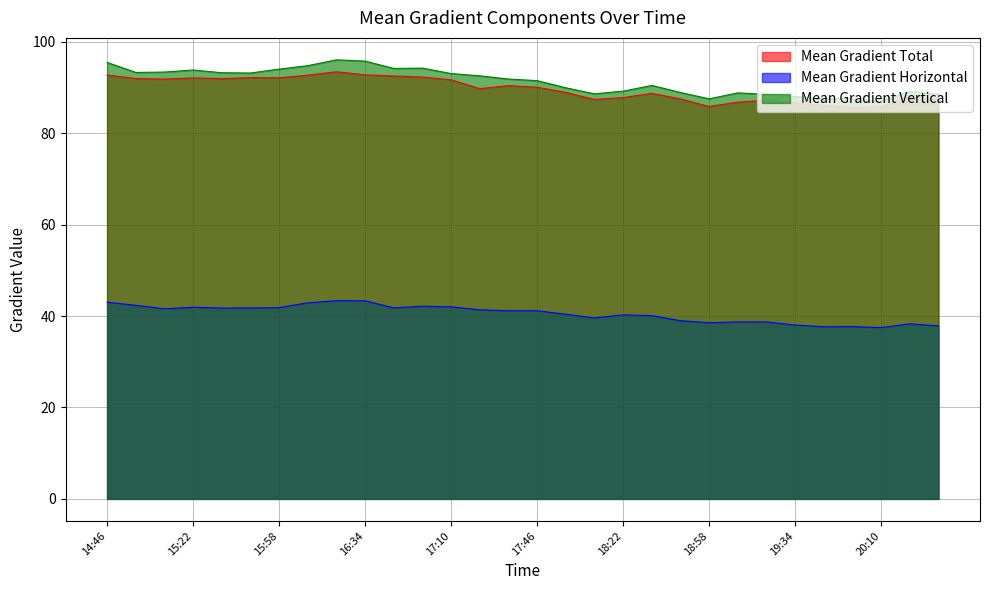

Does the chart display data point markers on the line(s)?

No